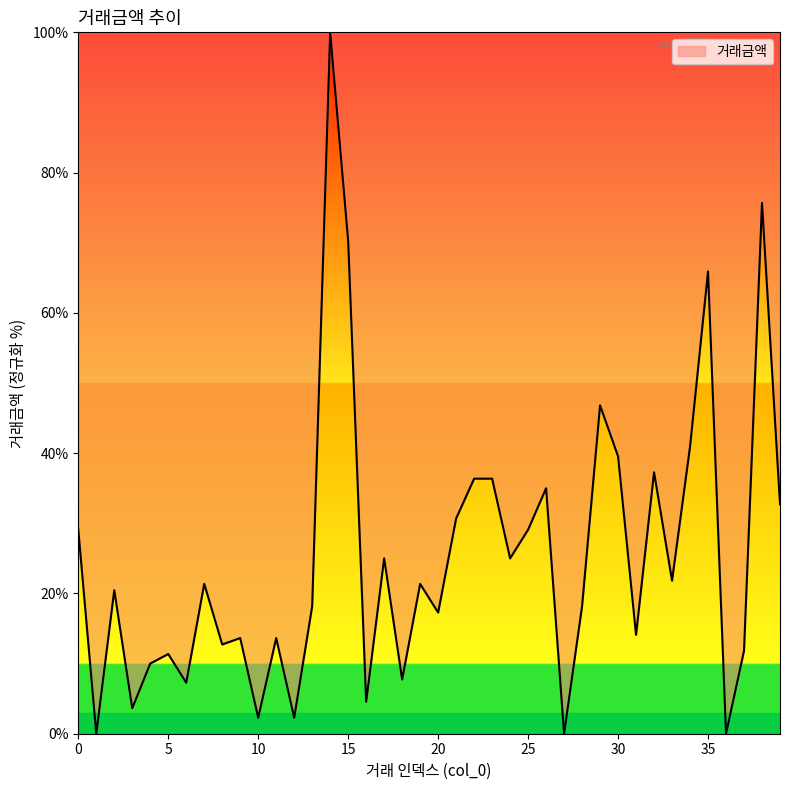

Does the chart display data point markers on the line(s)?

No